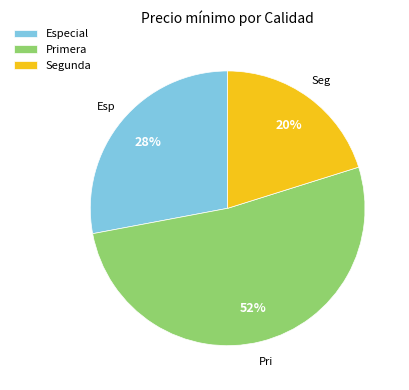

What percentage is the Especial slice, to the nearest percent?

28%